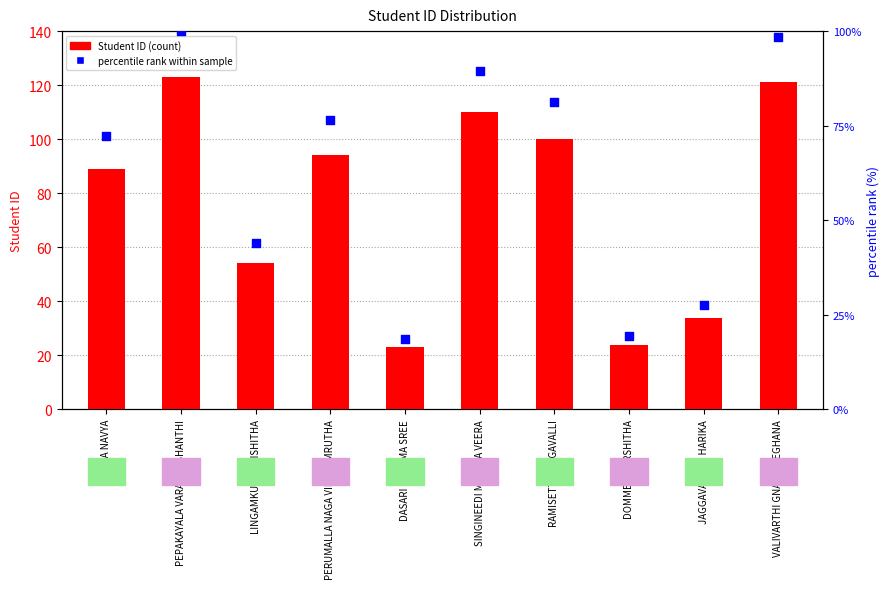

At how many categories does at least one series exceed 65?

6